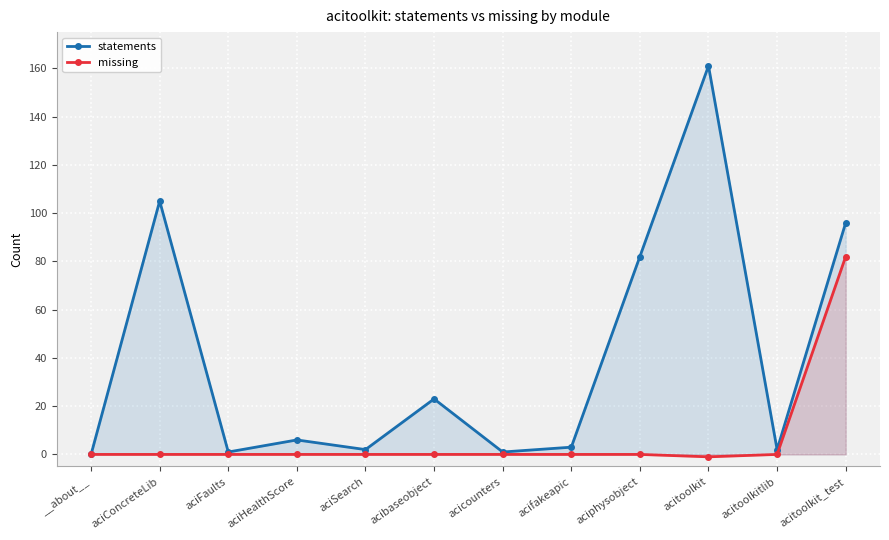

At which label is statements closest to 80?

aciphysobject